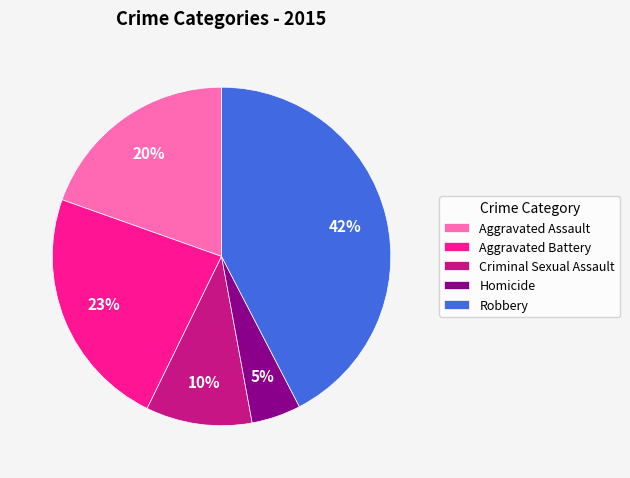

Is Aggravated Assault the majority of the pie?

No